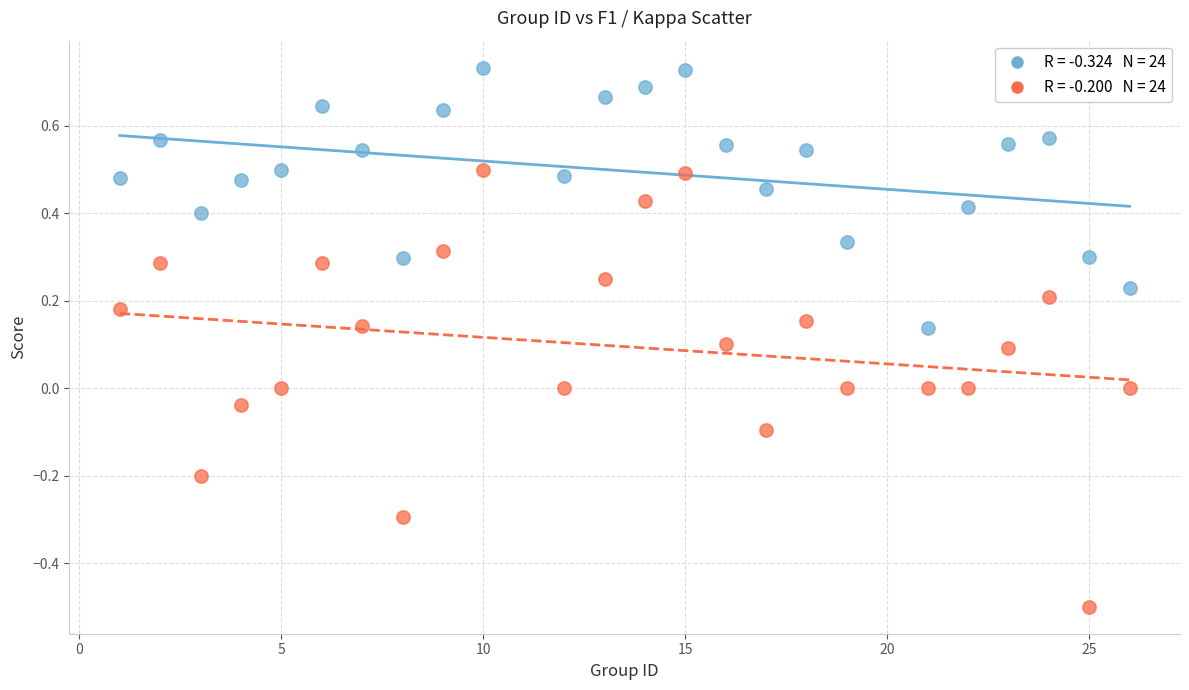

Across all data points, what is the range of X values (max minus min)?

25.0